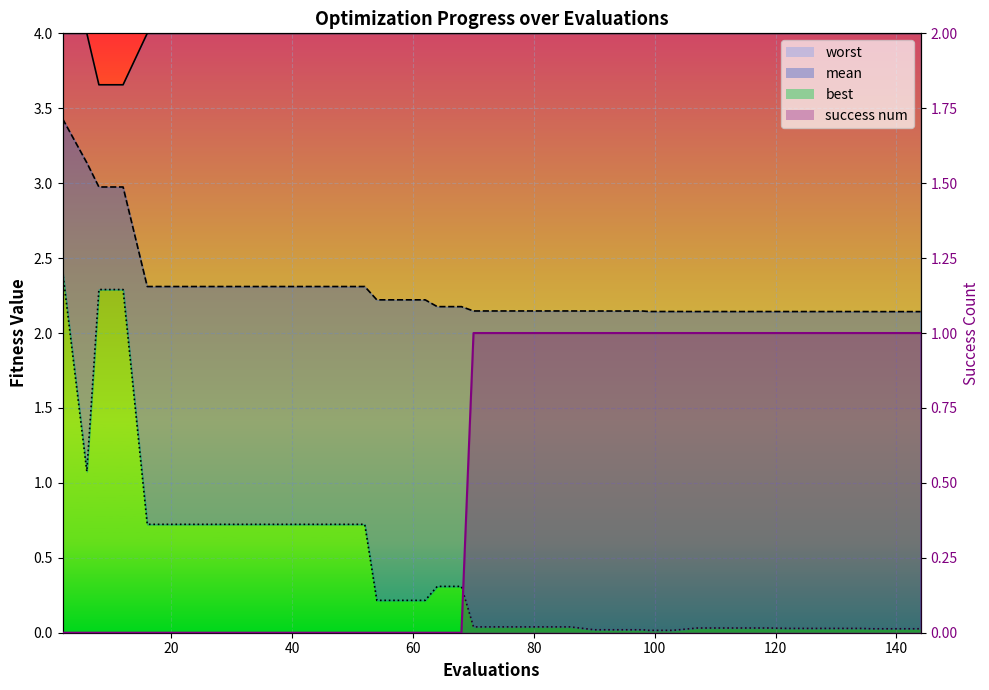

How many lines are shown in the chart?

4